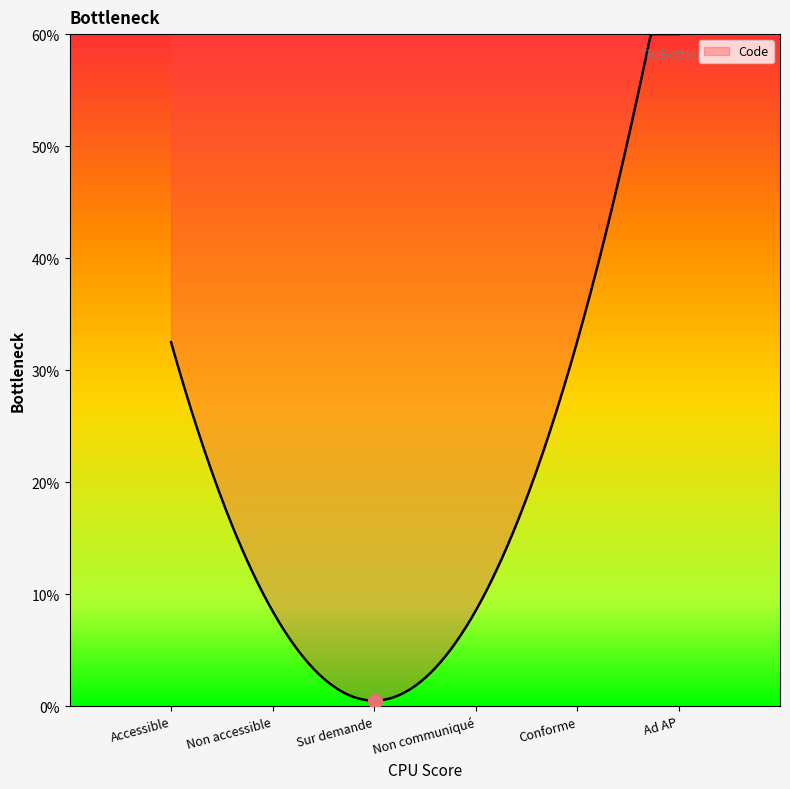

Which label corresponds to the largest value in the chart?

Ad AP